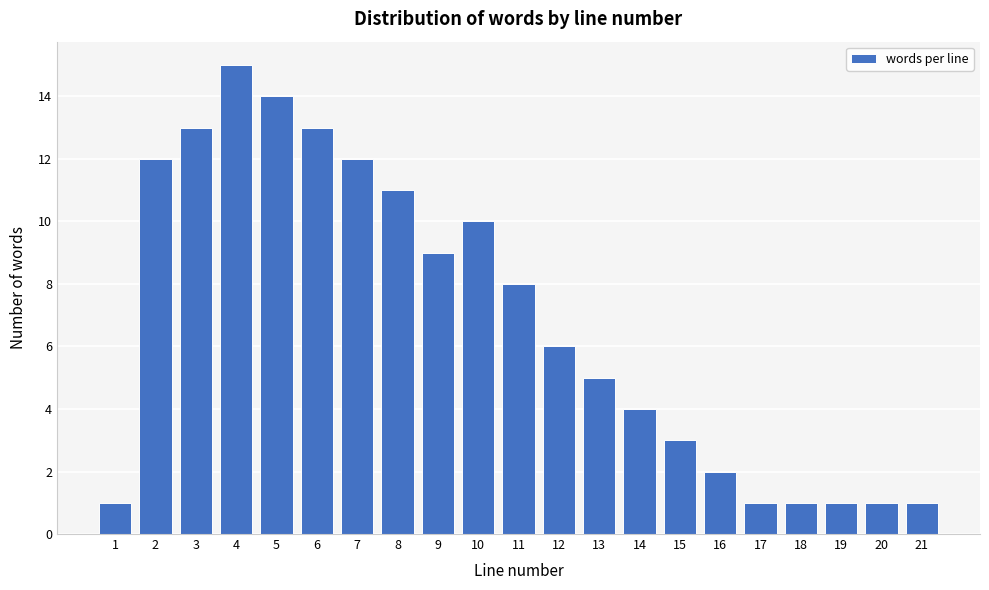

Reading right to left, transcribe all the data shown in this chart.

1	1	1	1	1	2	3	4	5	6	8	10	9	11	12	13	14	15	13	12	1